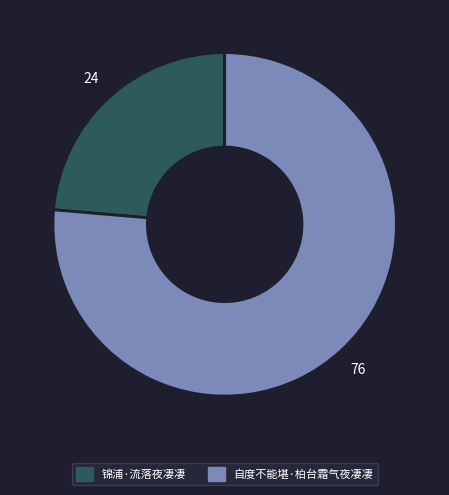

The 锦浦·流落夜凄凄 slice represents 14% of the pie. True or false?

False